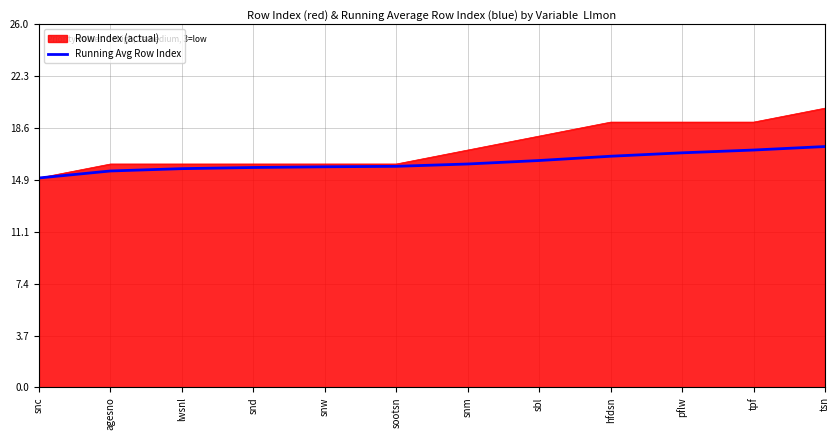

List the series in order of their overall mean, lowest first.

Running Avg Row Index, Row Index (actual)